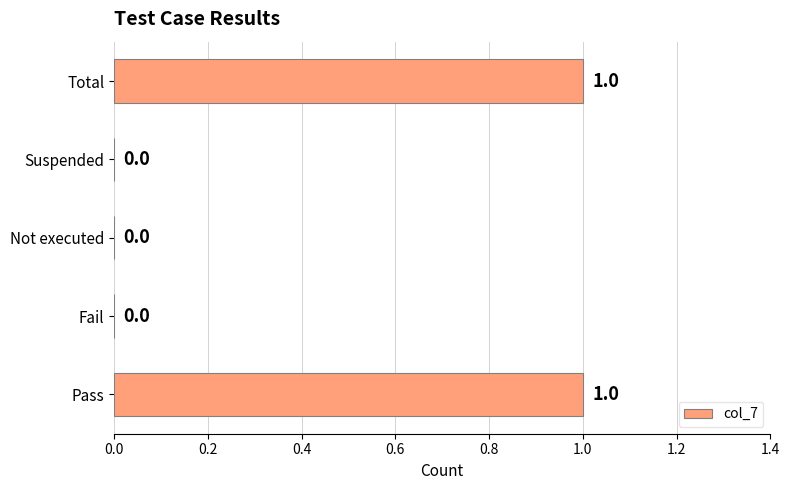

True or false: the data shows -1 at Suspended.

False